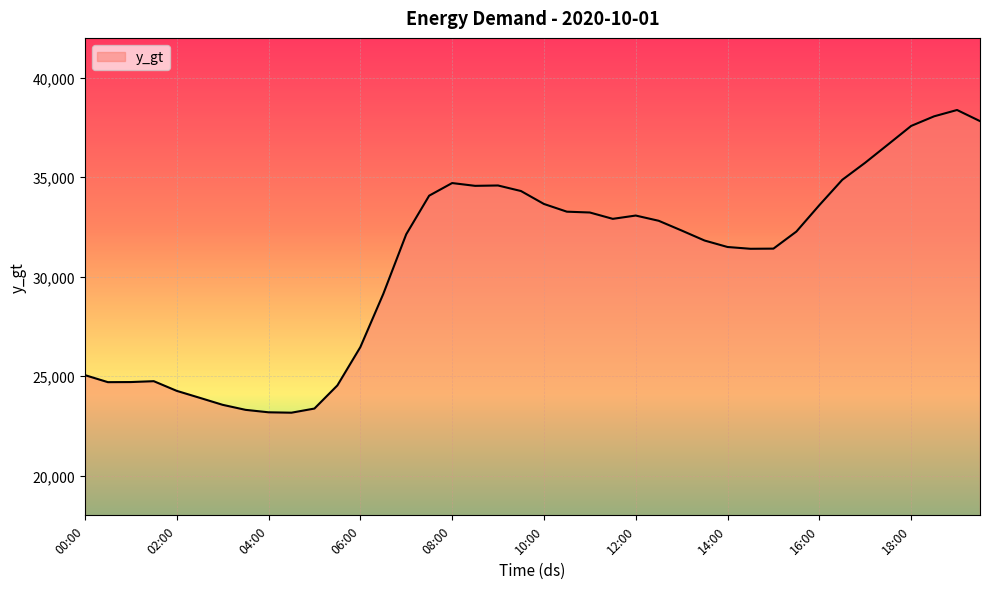

What is the maximum value shown in the chart?

38375